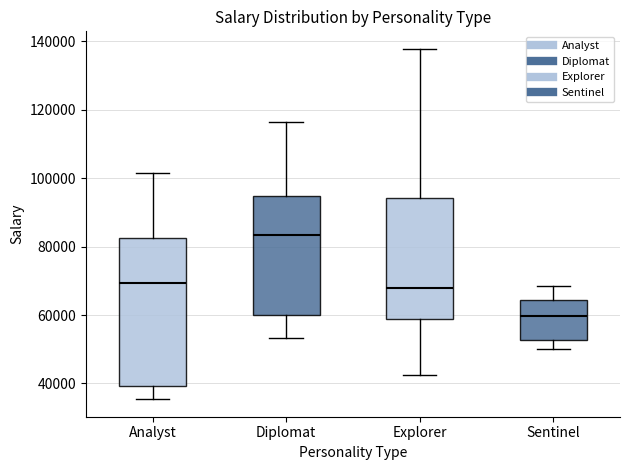

Which box's median line is the highest?

Diplomat